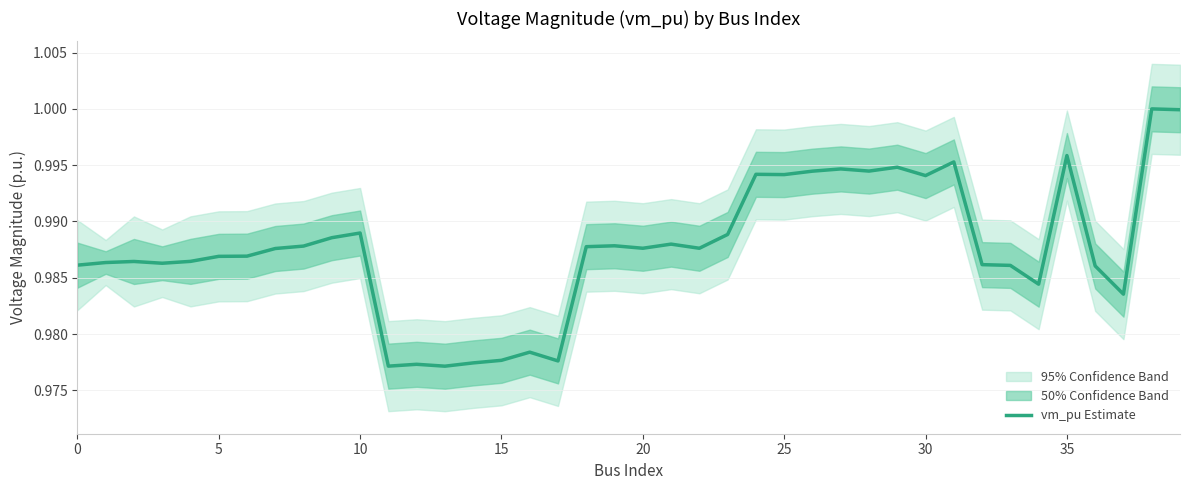

Is it true that the value at 19 is 0.4?

False